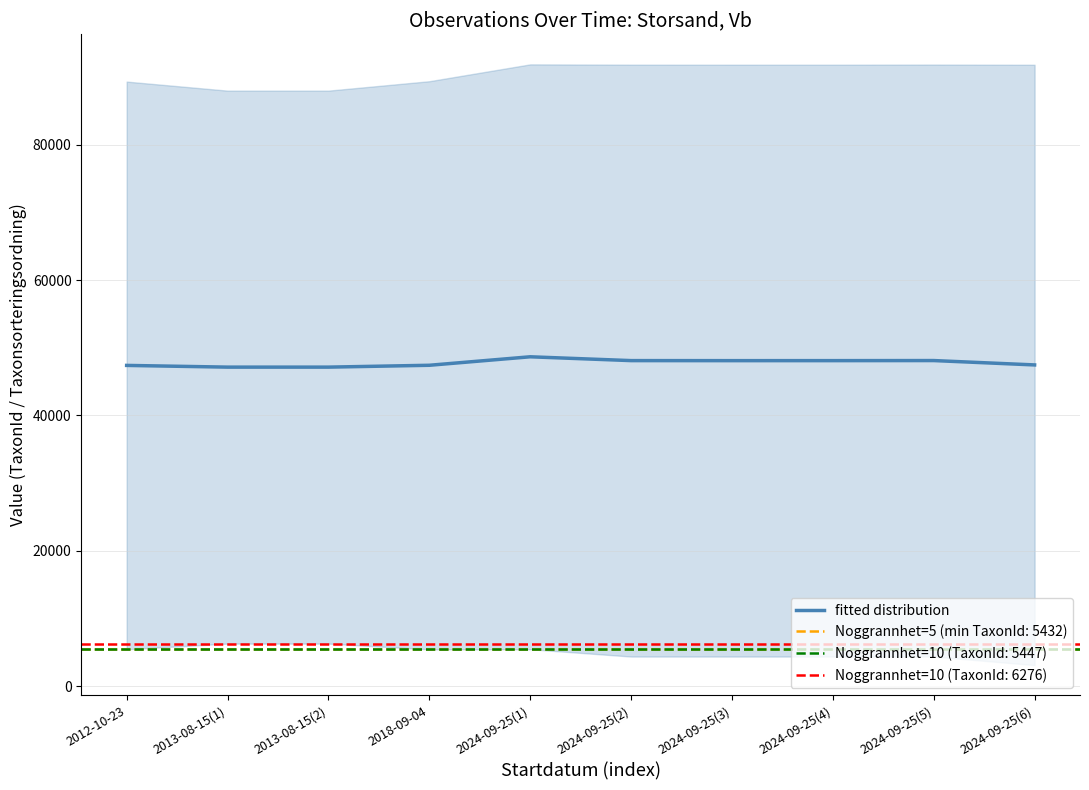

What is the sum of the values at 2024-09-25(4) and 2013-08-15(1)?

95254.5